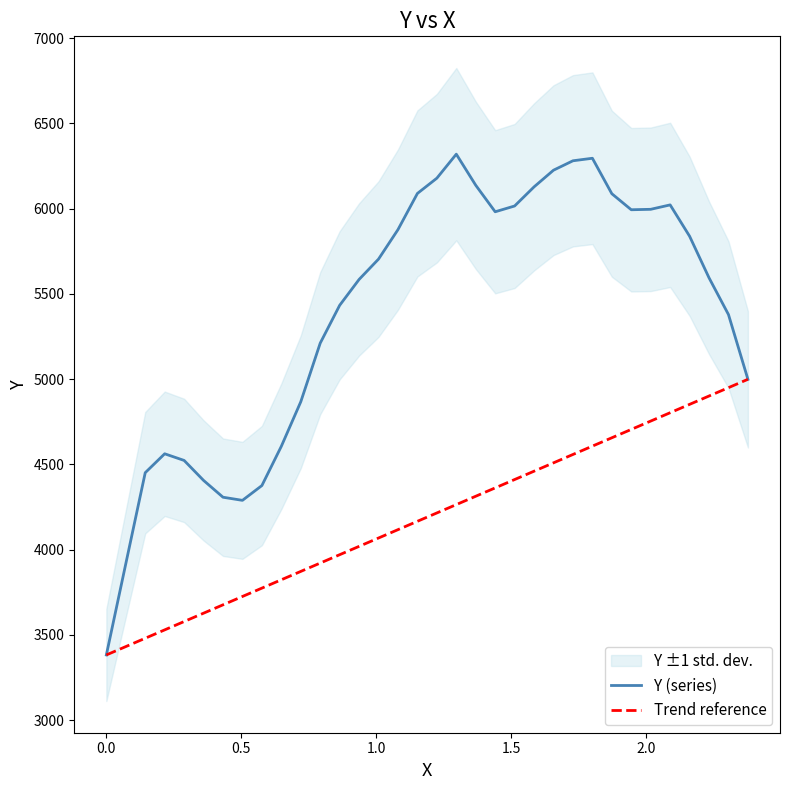

What is the difference between the maximum and minimum values?

2937.5